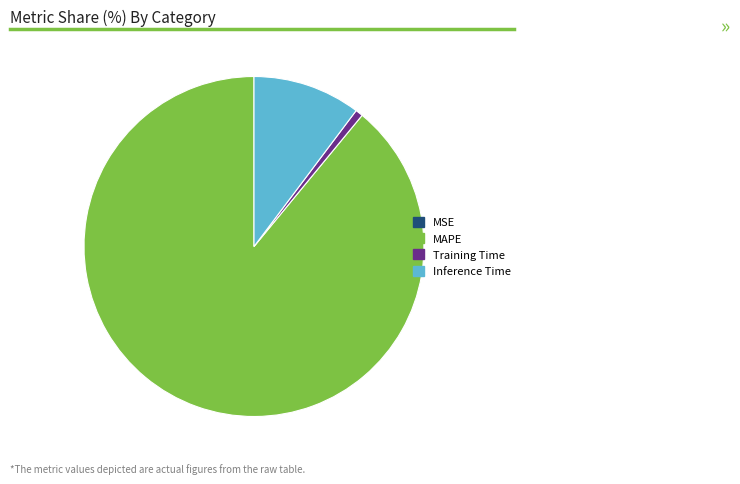

Does MAPE represent more than half of the total?

Yes